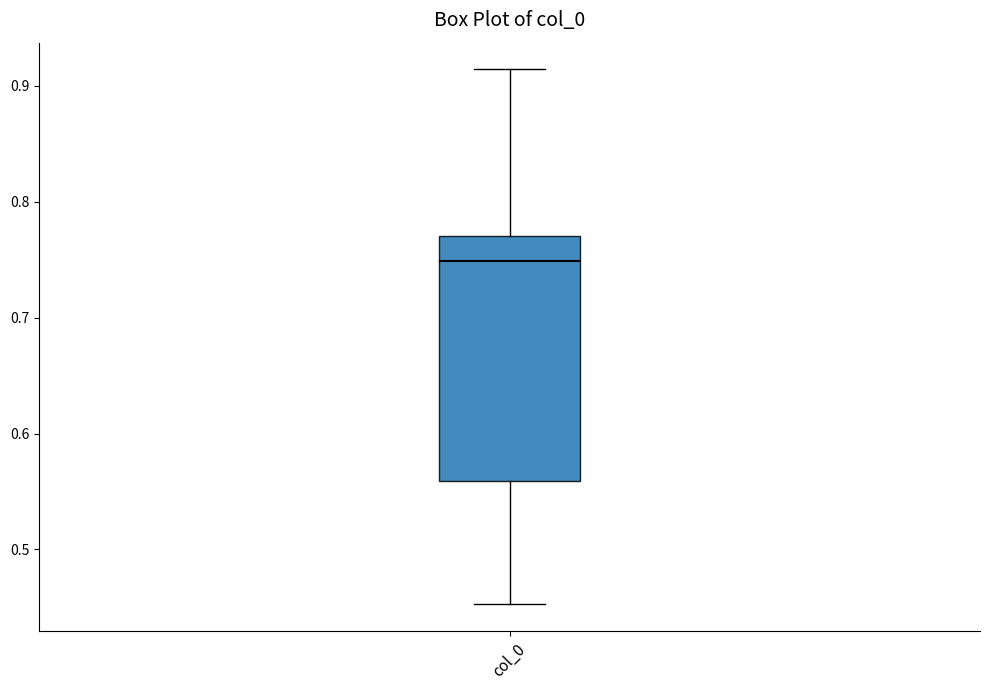

Where is the lower edge of the box for col_0 on the y-axis? The values are not printed on the chart, so give them approximately, as read against the axis.

0.56